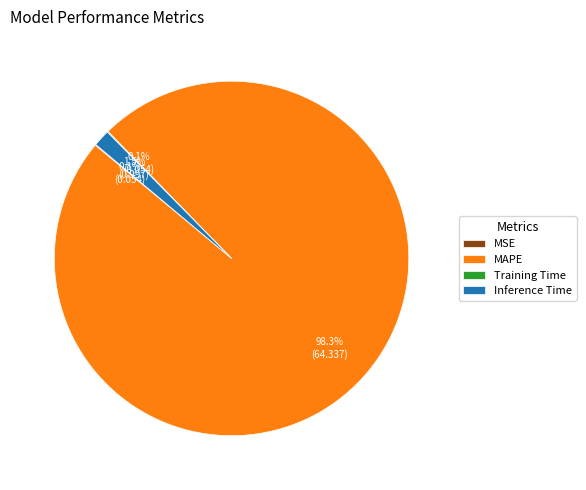

What is the total percentage of Inference Time and MAPE?

99.8%